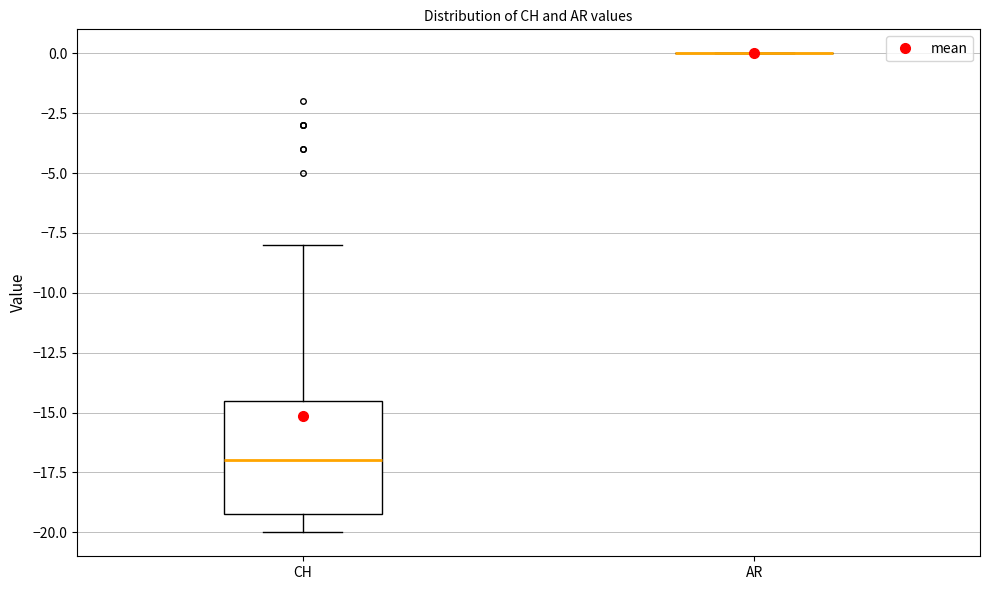

Reading left to right, read every box against the y-axis: the position of its median line, the range the box covers, and the ends of its whiskers. The values are not printed on the chart, so give them approximately, as read against the axis.

CH: median -17.0, box -19.0 to -14.5, whiskers -20.0 to -8.0
AR: box collapsed to a line at 0.0, whiskers 0.0 to 0.0